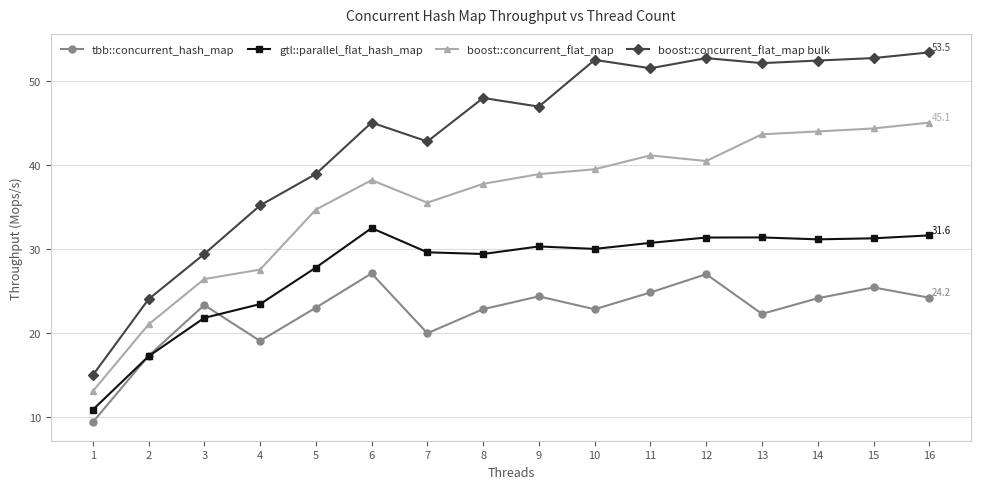

Where does the tbb::concurrent_hash_map series first go above 23?

3